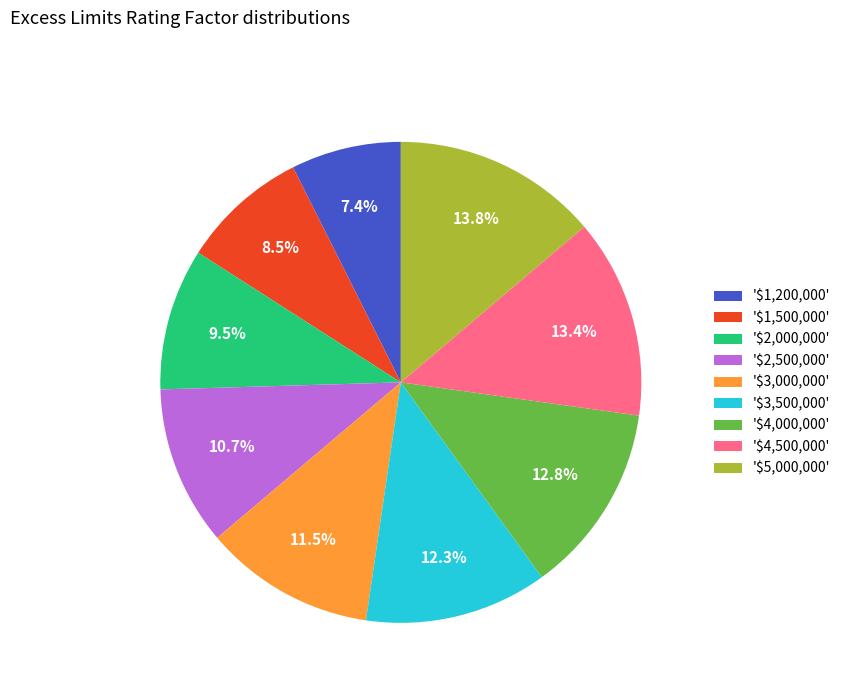

How many segments does this pie chart have?

9